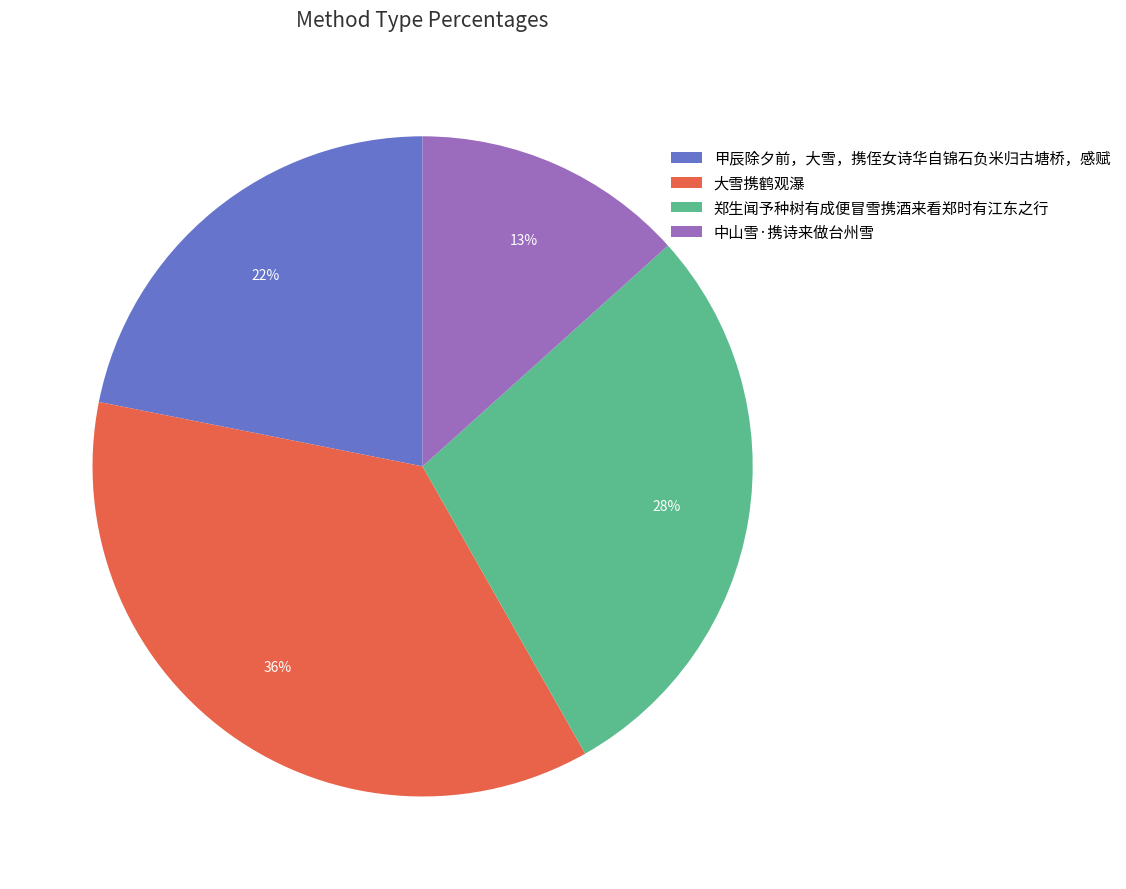

To the nearest percent, what percentage of the pie is 甲辰除夕前，大雪，携侄女诗华自锦石负米归古塘桥，感赋?

22%